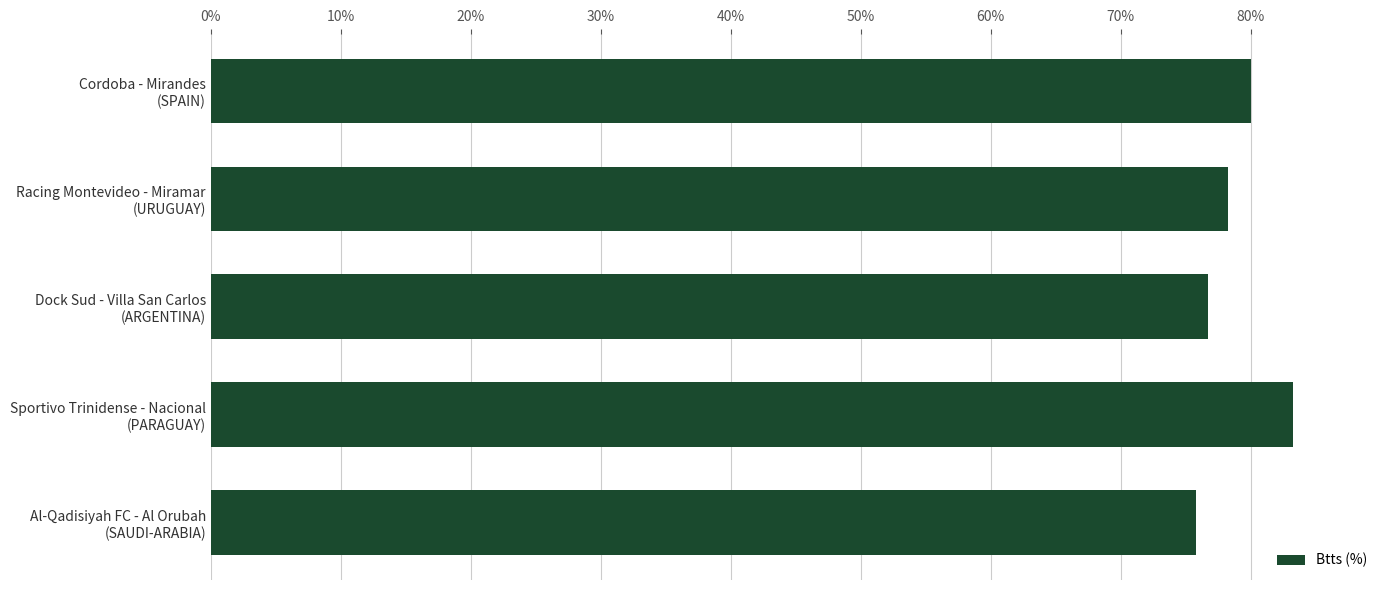

At which category does the chart reach its minimum across all series?

Al-Qadisiyah FC - Al Orubah
(SAUDI-ARABIA)